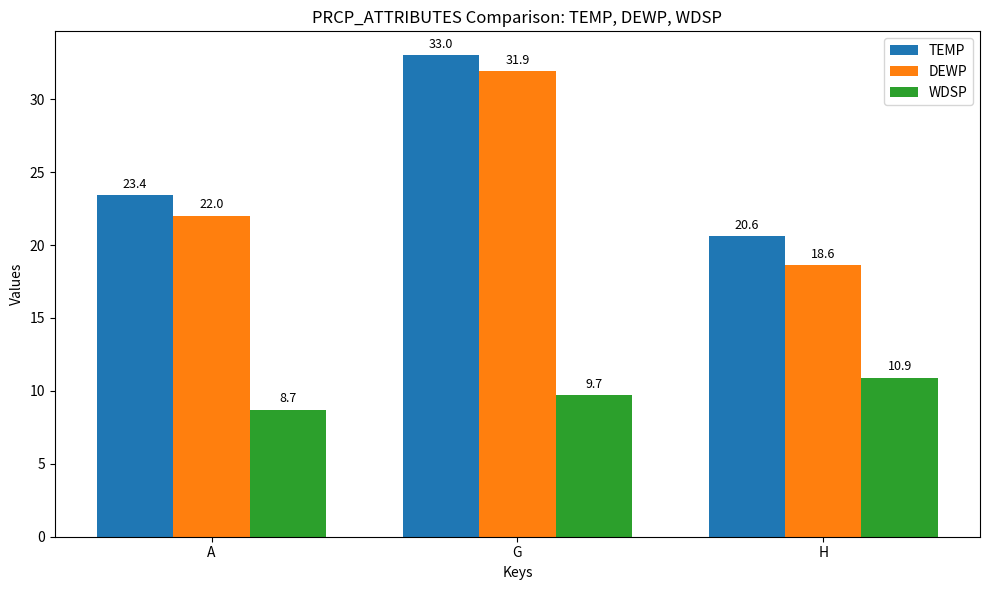

What is the label of the 1st bar from the right?

H